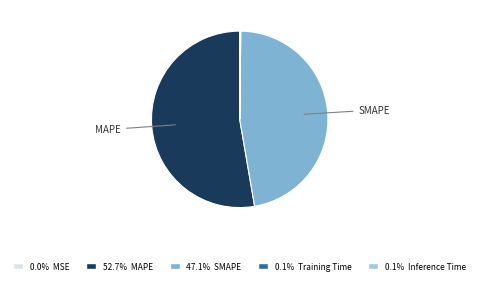

Does any single category account for the majority?

Yes